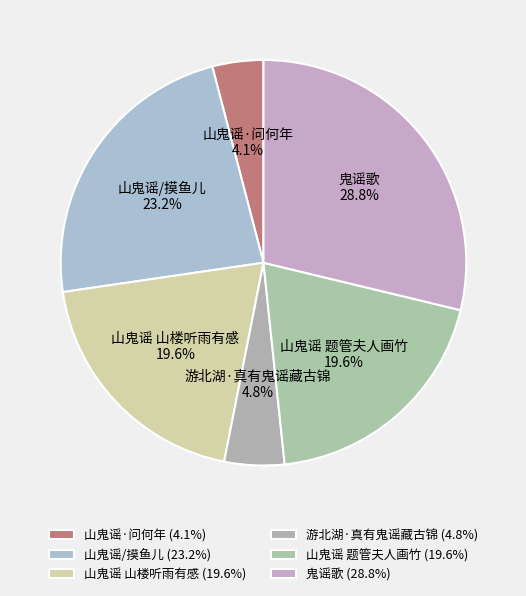

Approximately how many times larger is the value at 游北湖·真有鬼谣藏古锦 compared to 山鬼谣 题管夫人画竹?

0.2